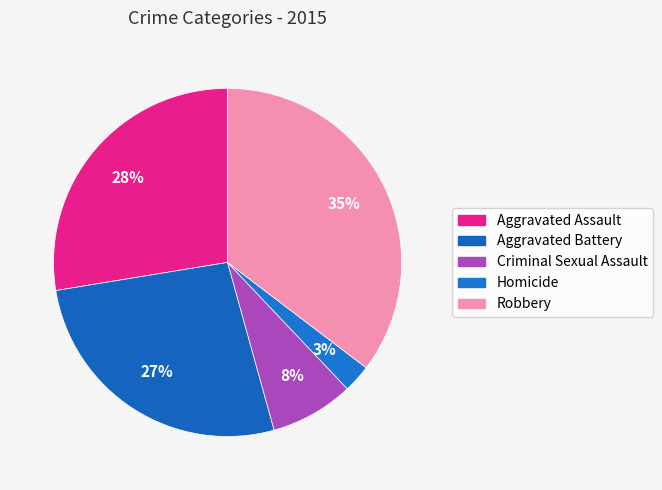

How many segments does this pie chart have?

5